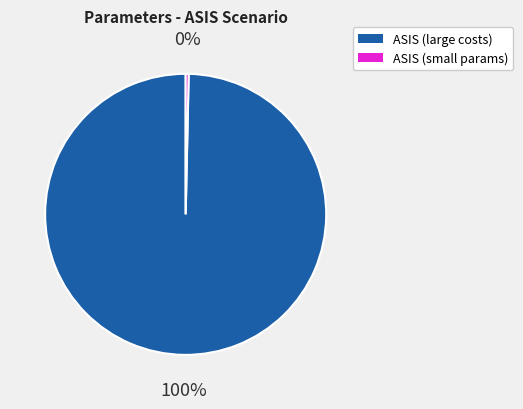

To the nearest percent, what is the average slice percentage?

50%